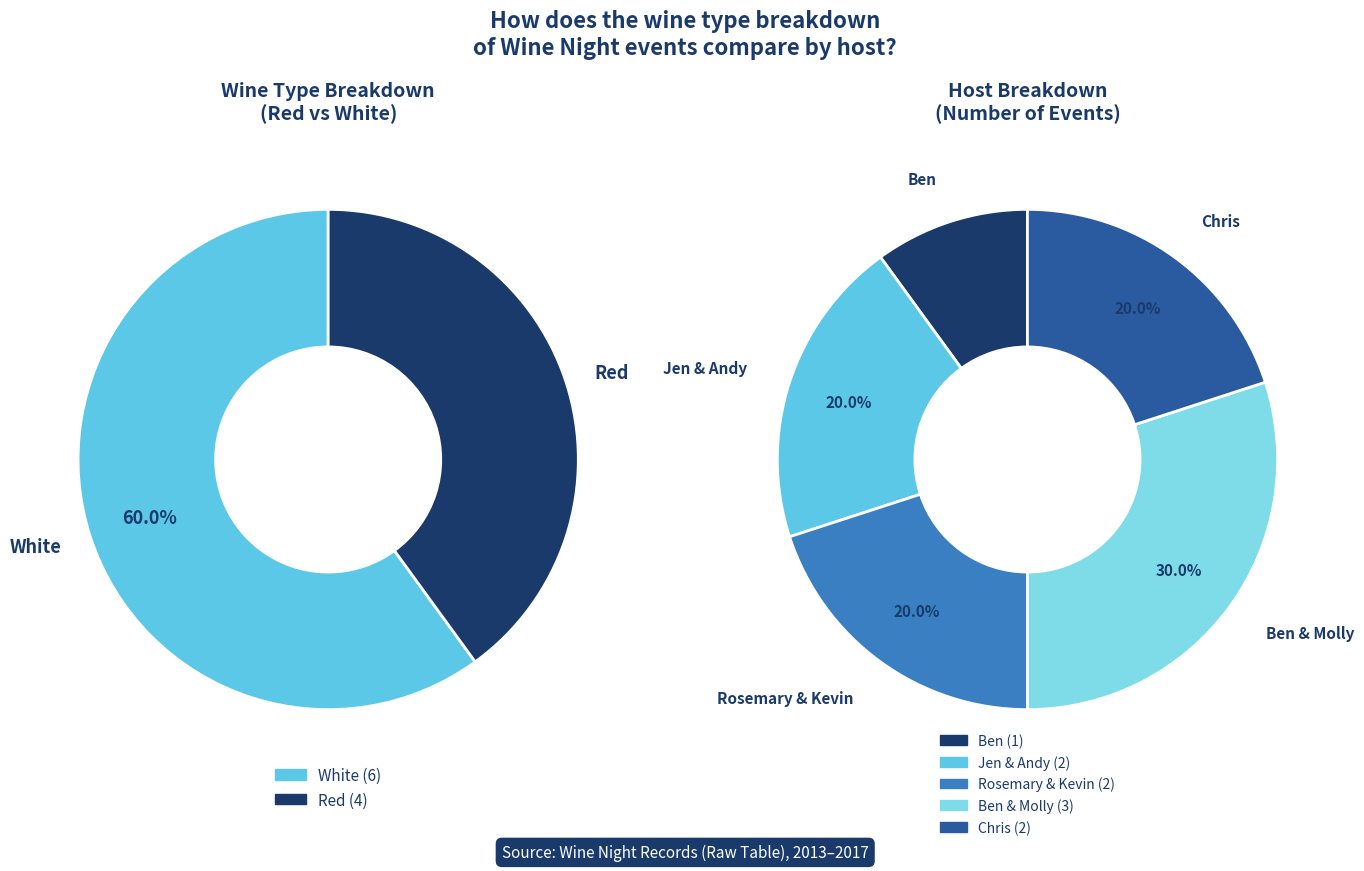

How many slices are in this pie chart?

2